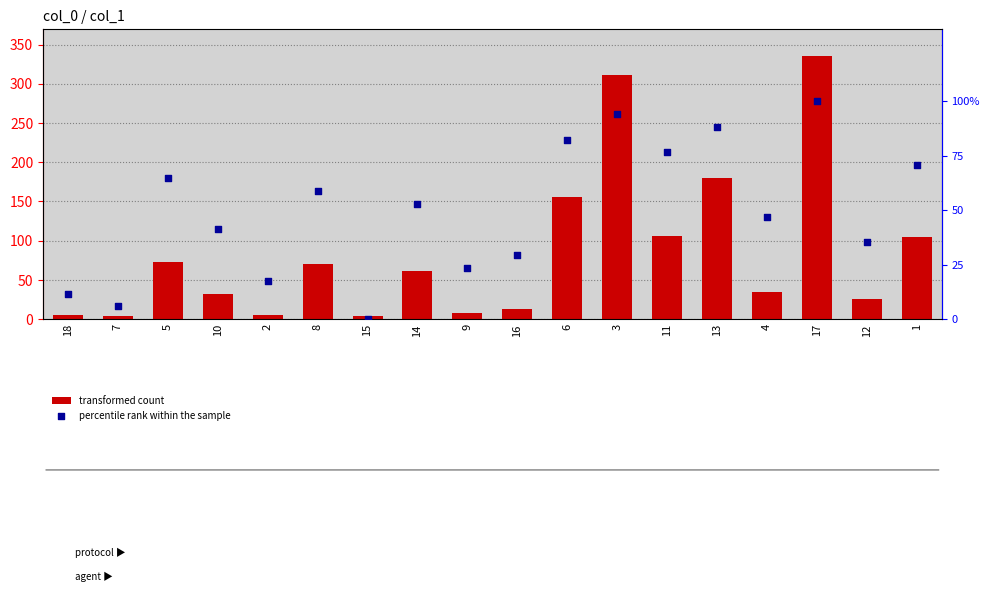

Which series contains the lowest Y value?

percentile rank within the sample